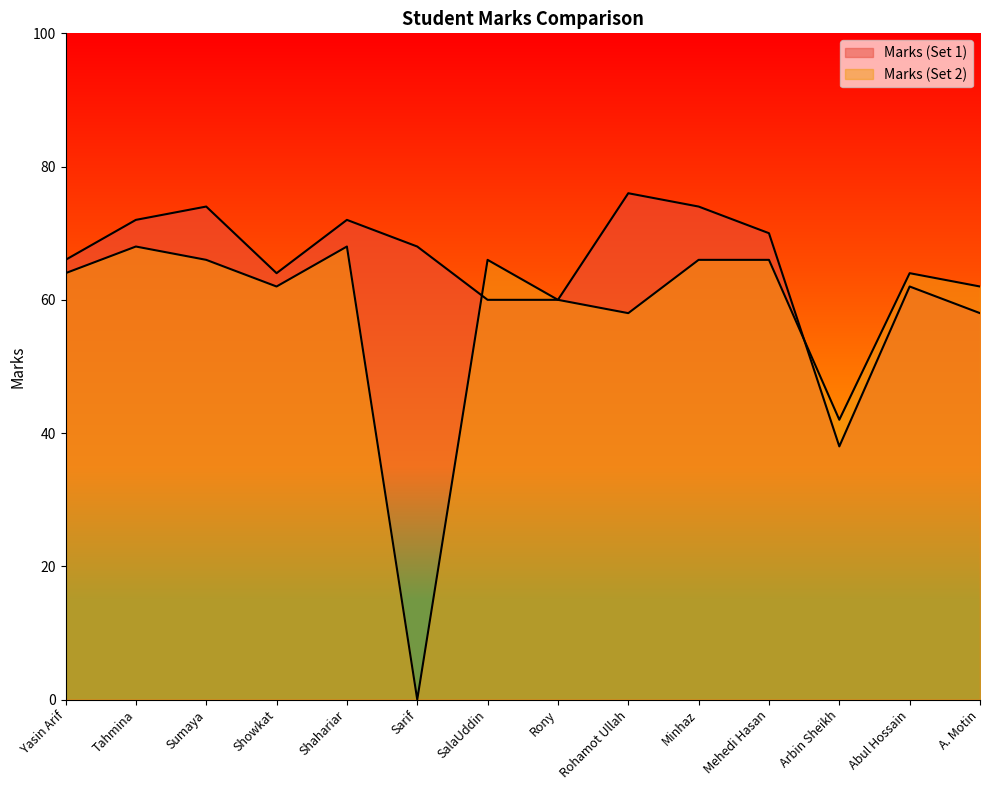

Read the Marks (Set 2) value at Showkat.

62